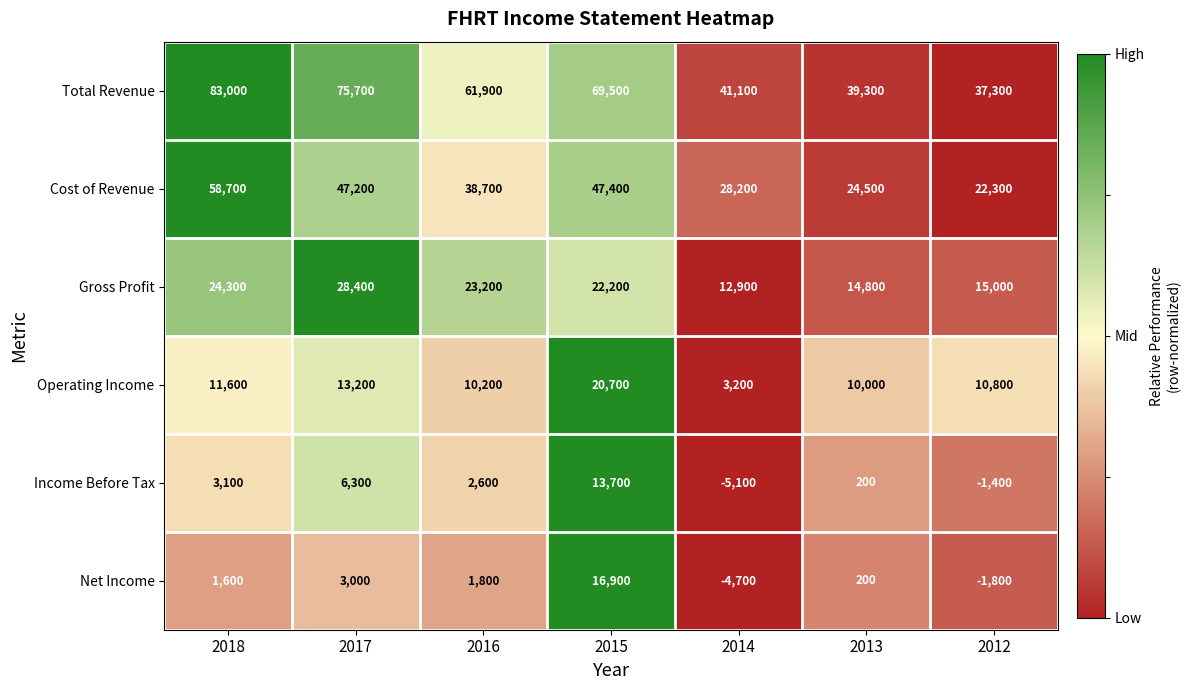

At which label is Gross Profit closest to 20650?

2015